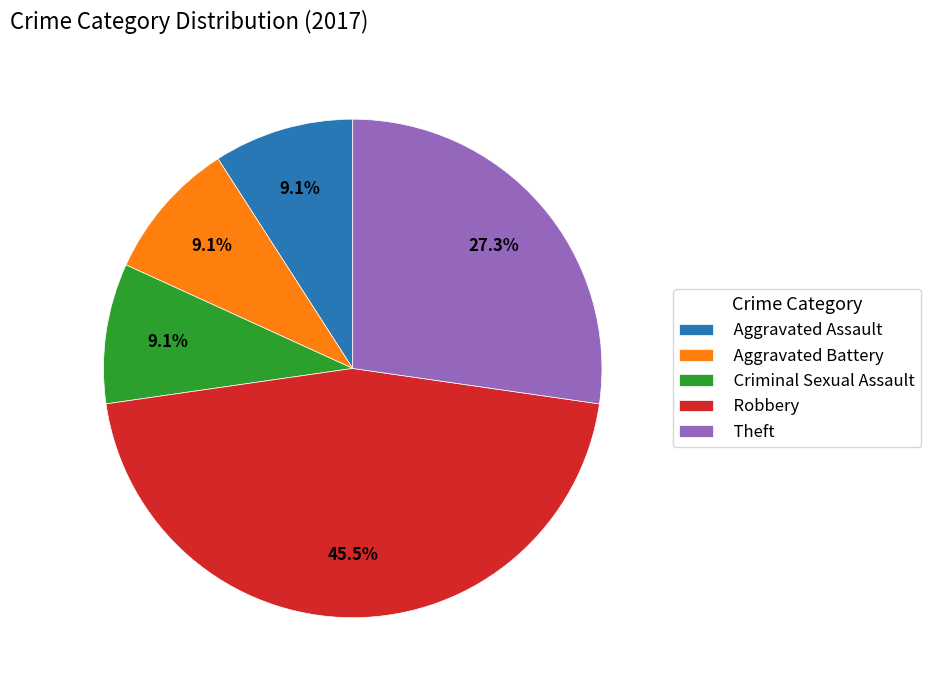

True or false: Criminal Sexual Assault accounts for 9% of the total.

True